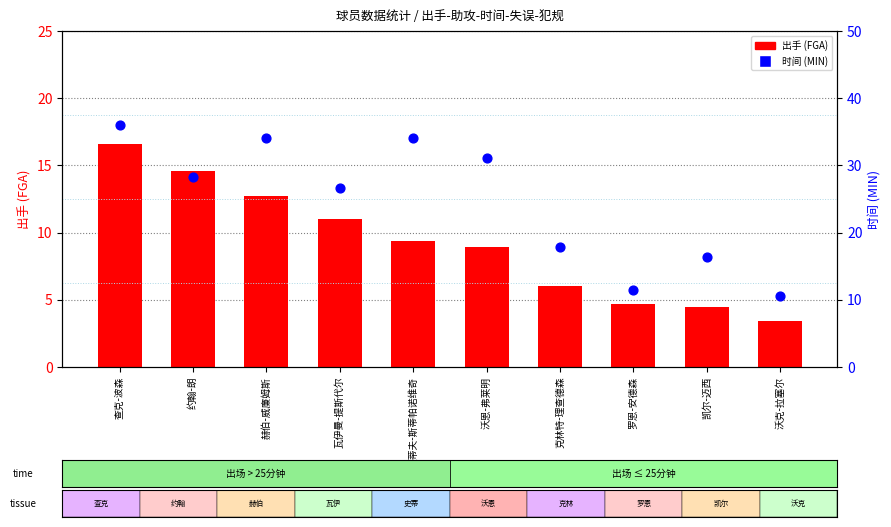

At how many categories does at least one series exceed 30?

4